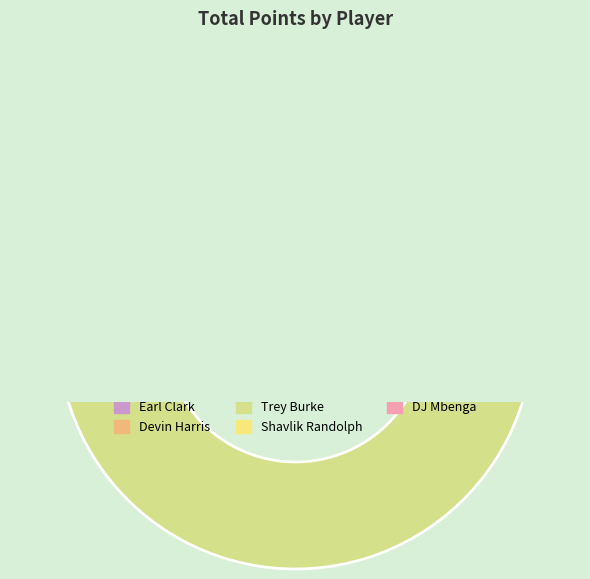

Is it true that 1610612742 is 39% of the pie?

True